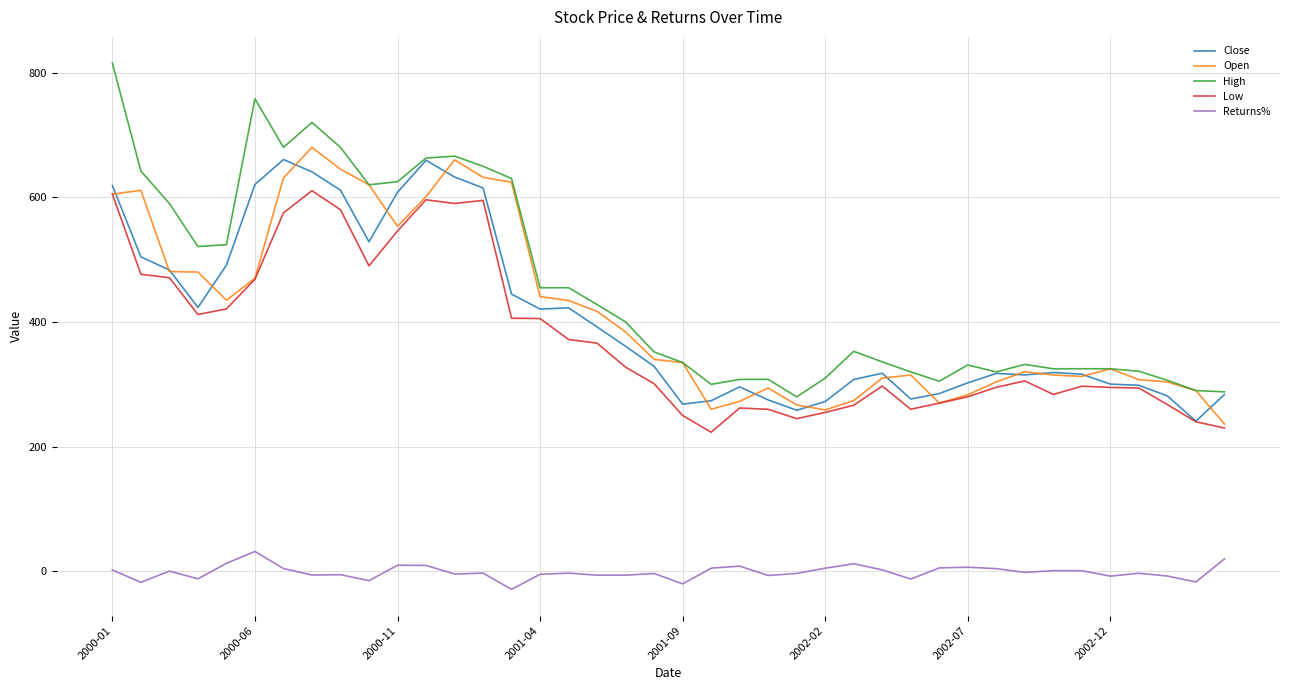

Which series has the widest spread of values?

High